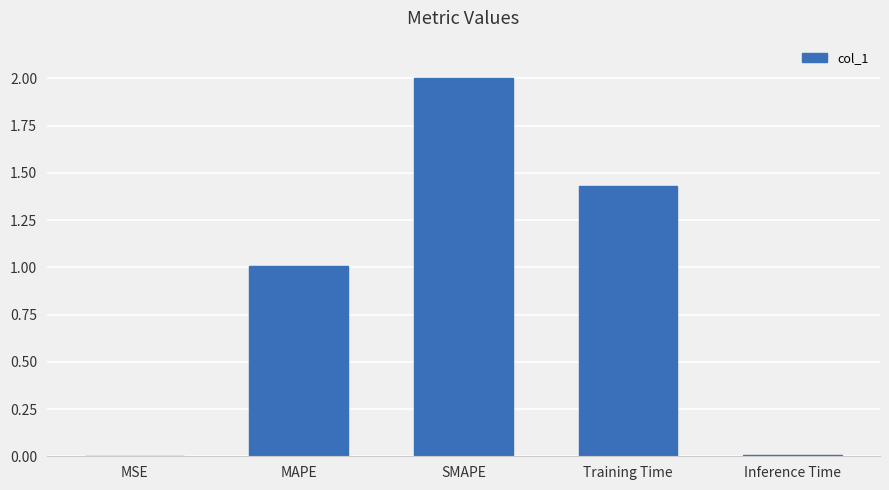

What is the greatest value displayed?

2.0